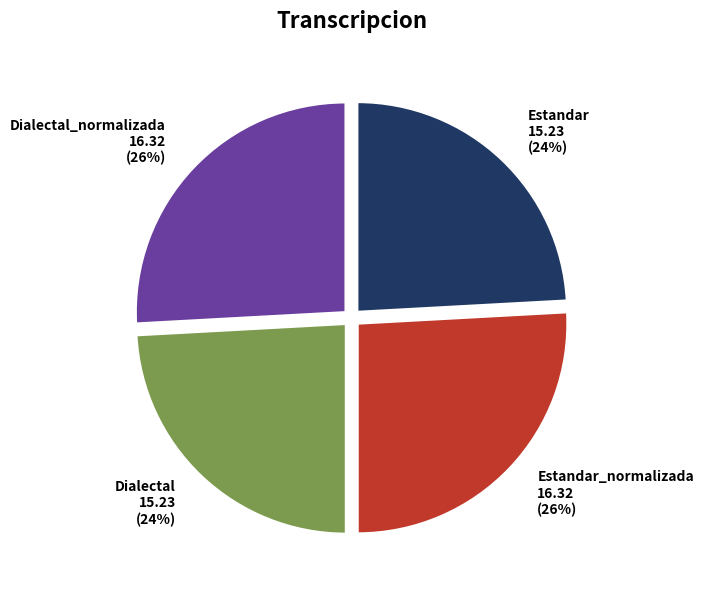

Do Dialectal and Estandar together represent more than half of the pie?

No